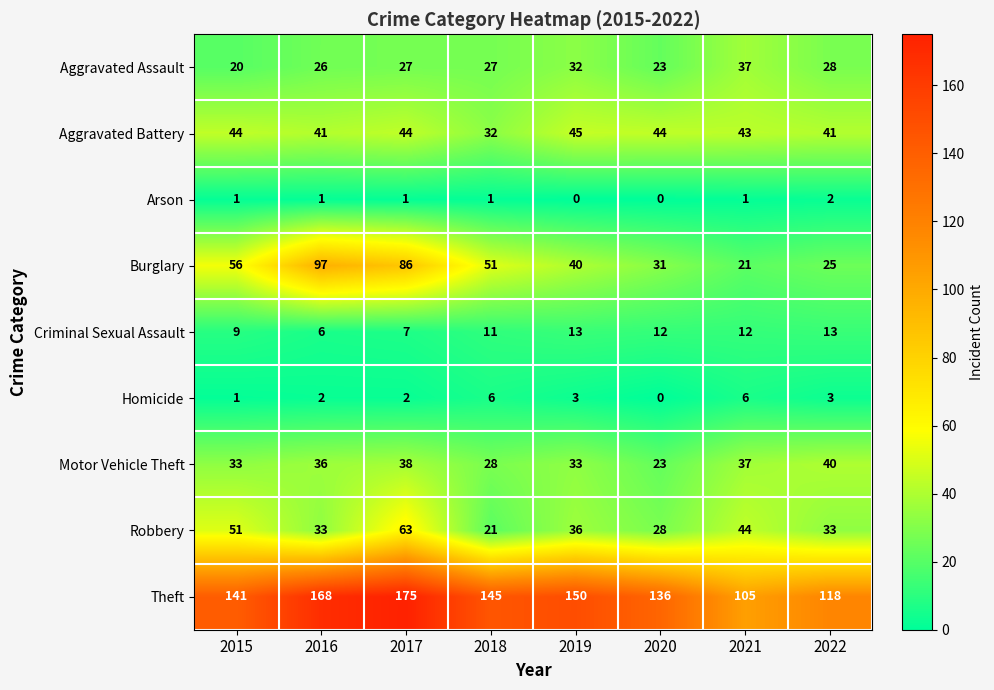

List the series in order of their peak value, lowest first.

Arson, Homicide, Criminal Sexual Assault, Aggravated Assault, Motor Vehicle Theft, Aggravated Battery, Robbery, Burglary, Theft